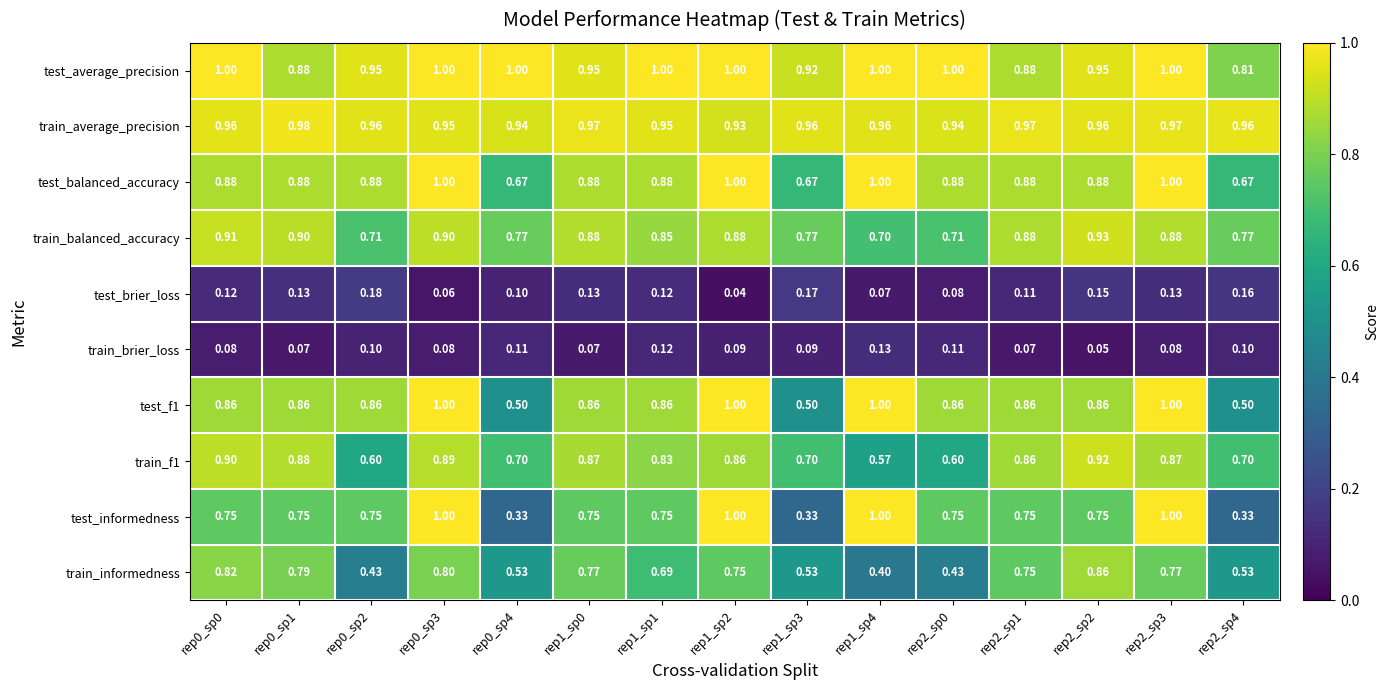

Which series has the largest range (max minus min)?

test_informedness